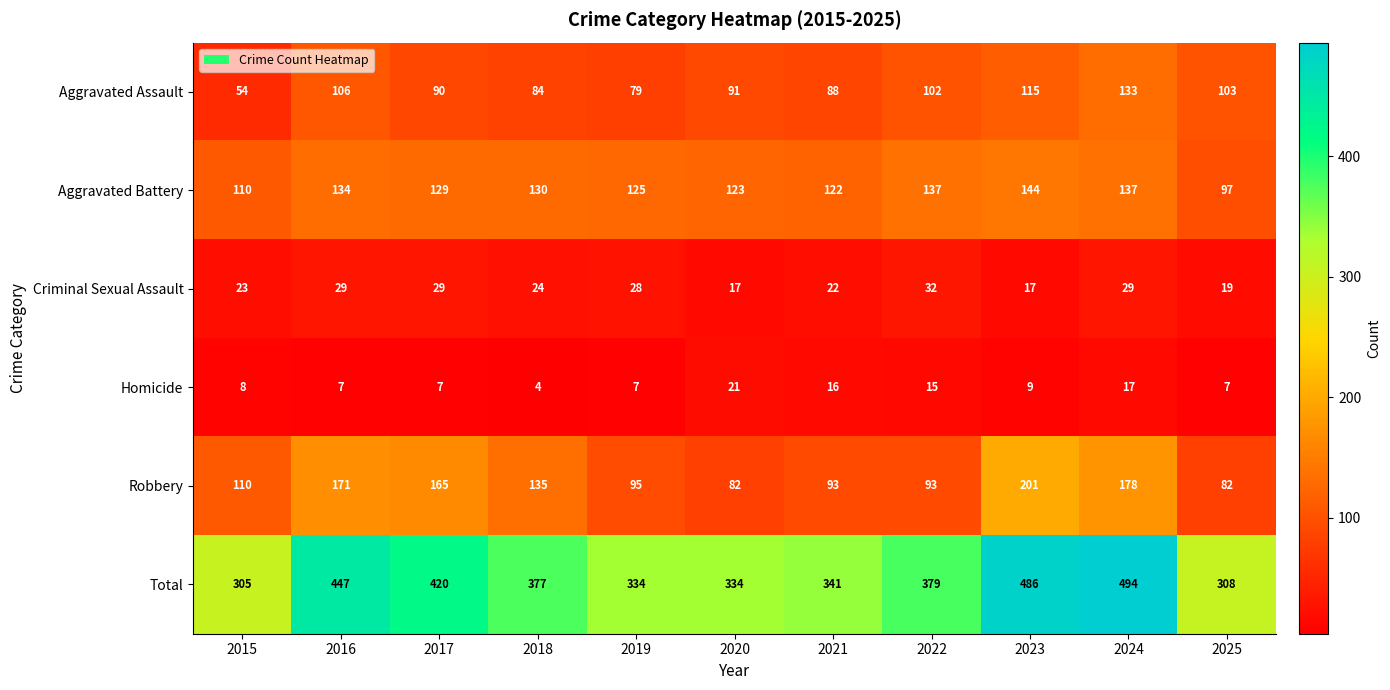

At which category is the sum across all series the highest?

2024